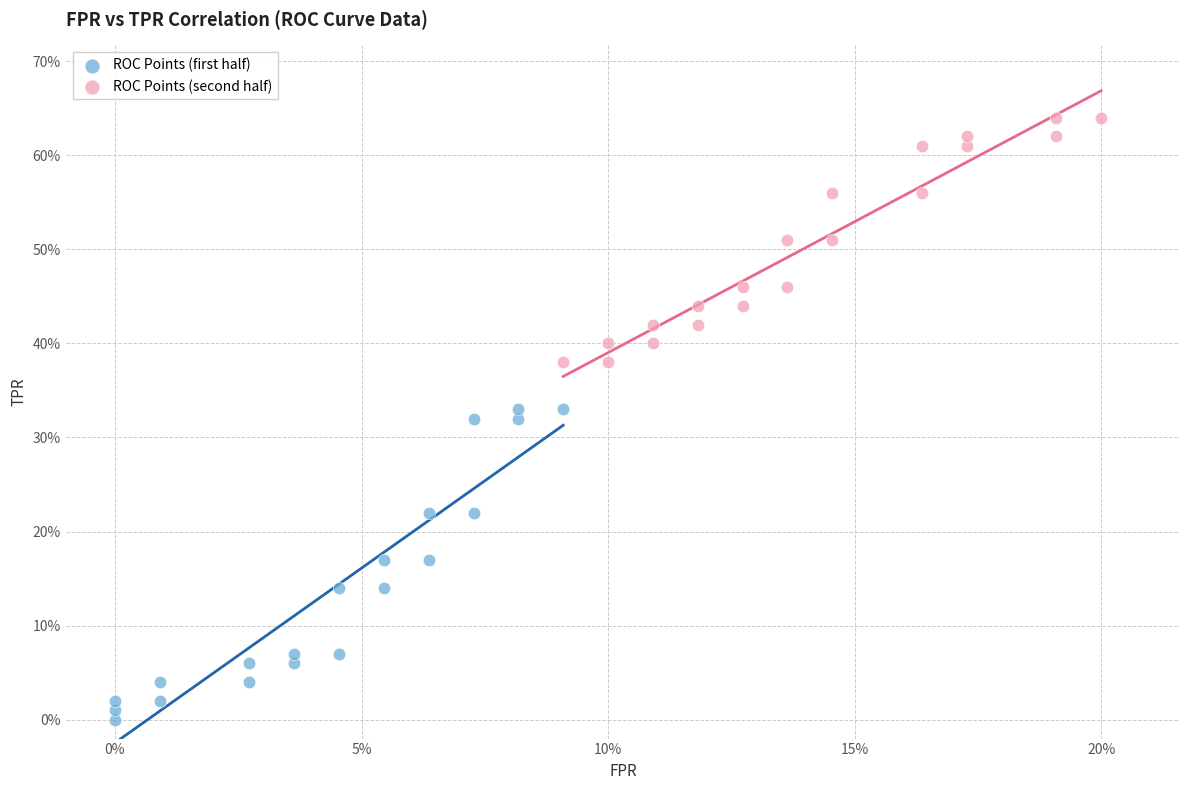

What are all the series names shown in the legend?

ROC Points (first half), ROC Points (second half)